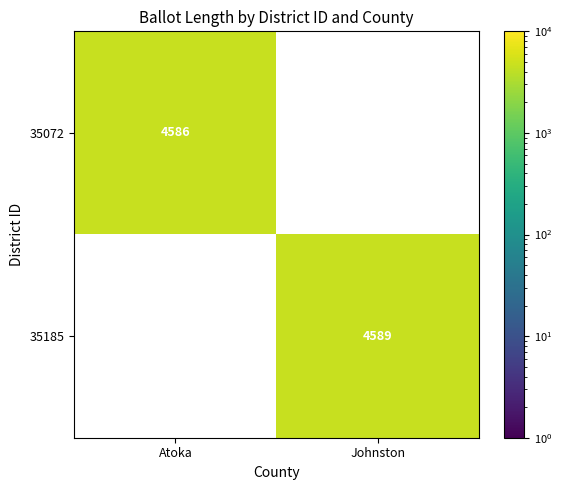

How many data points does each series have?

2